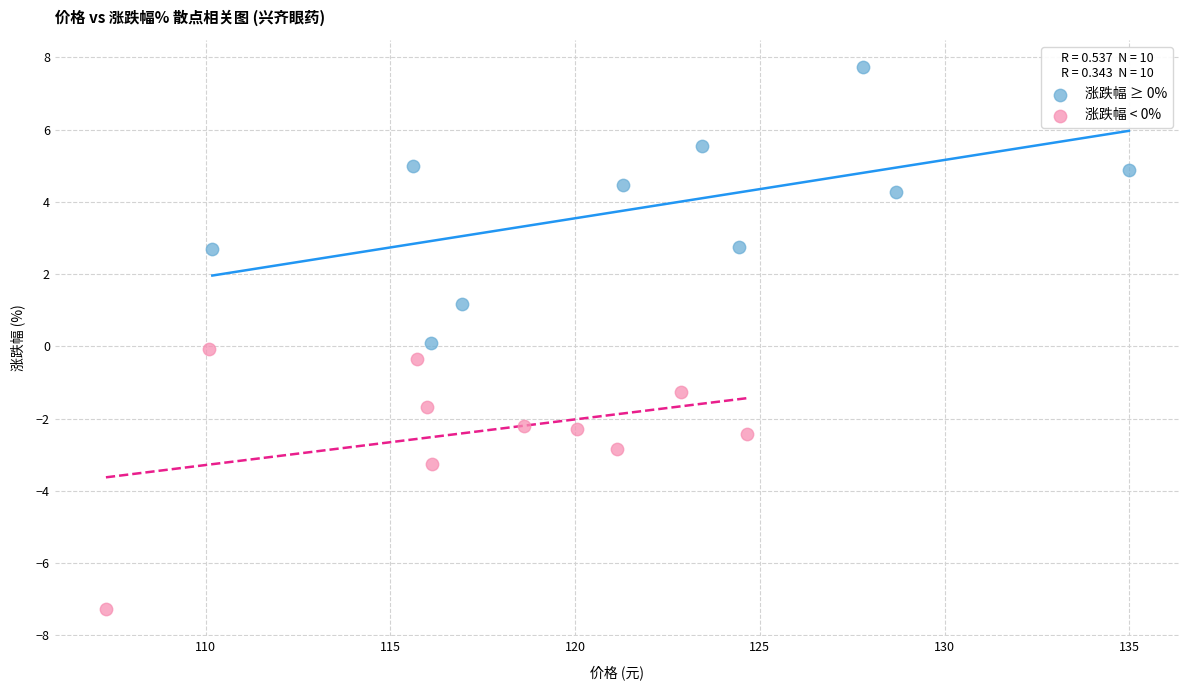

Which series contains the highest Y value?

涨跌幅 ≥ 0%